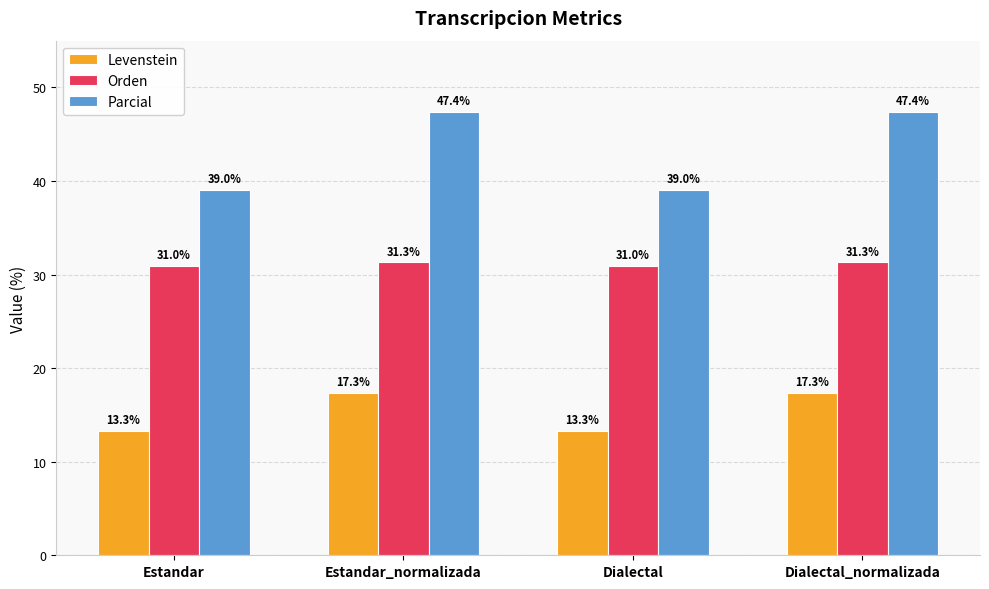

What is the label of the 3rd bar from the right?

Estandar_normalizada